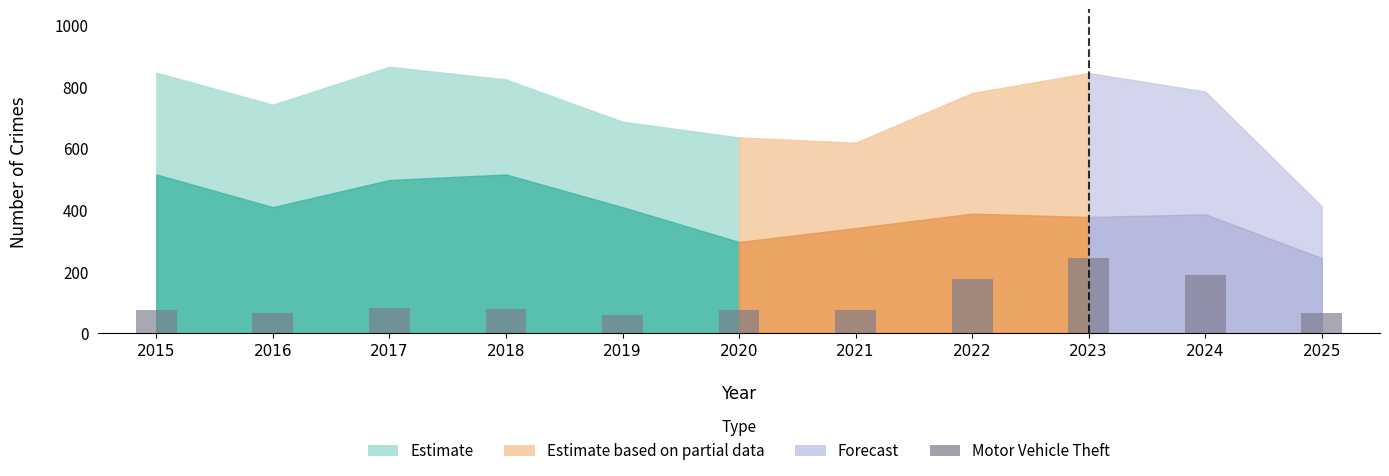

What is the greatest value displayed?

243